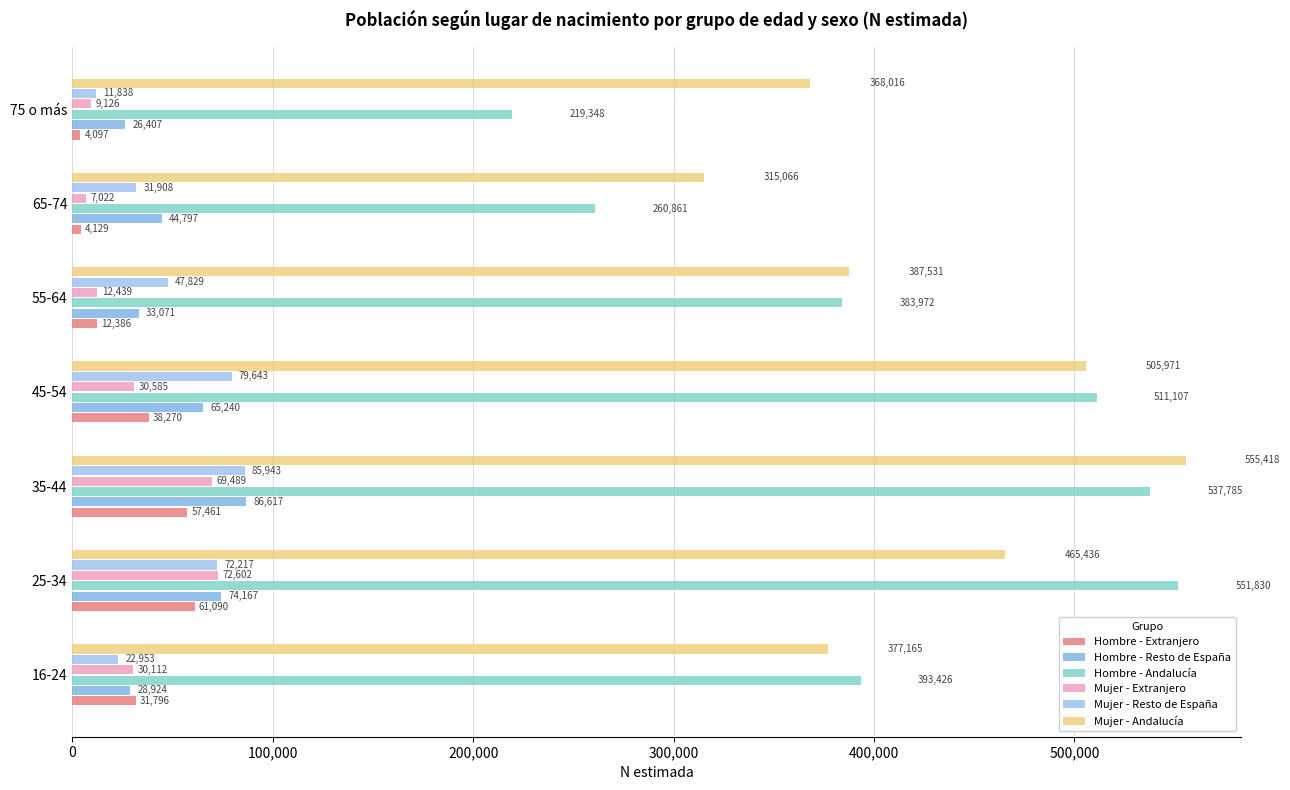

How many categories are shown in the chart?

7